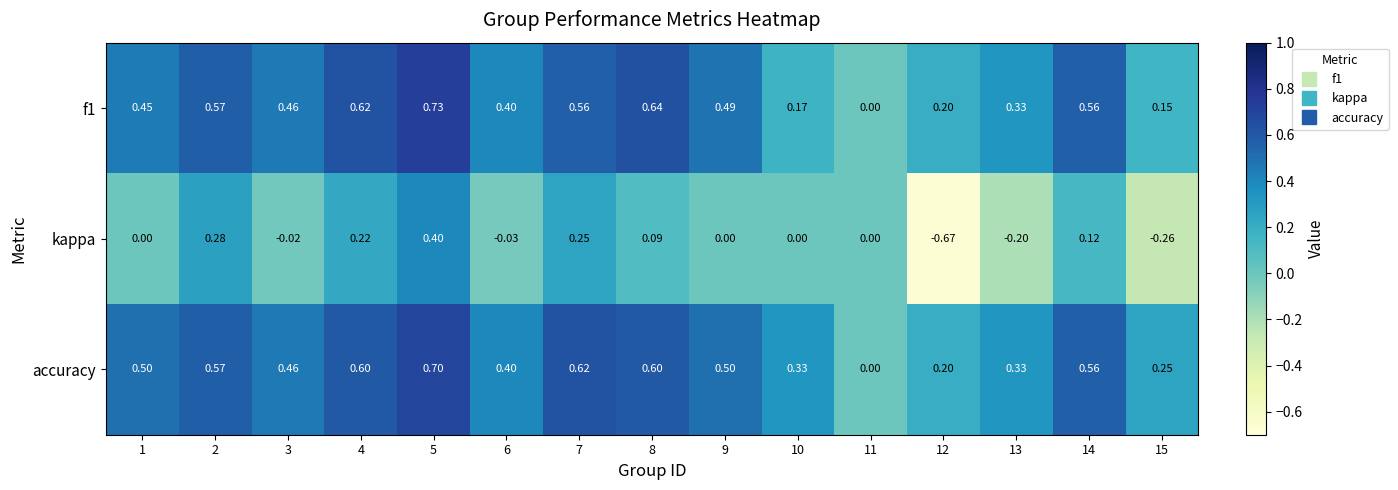

Which series has the largest total across all categories?

accuracy